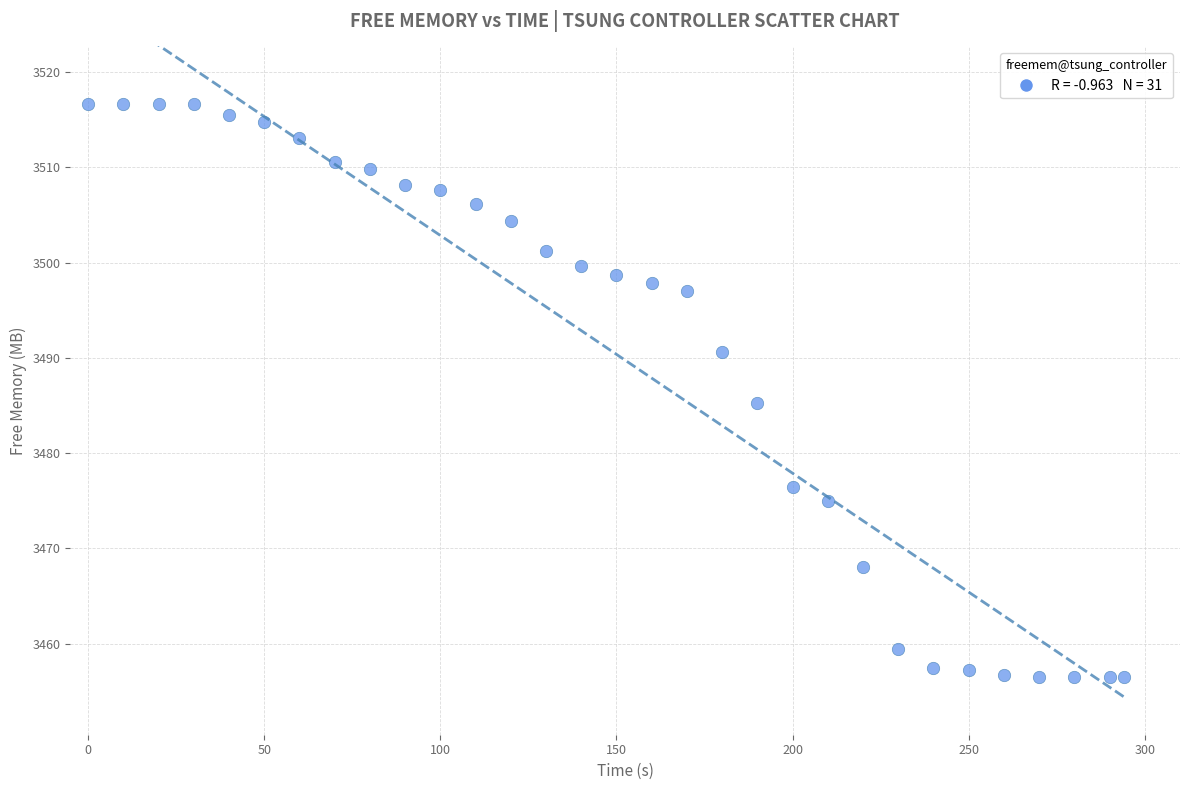

What is the range of Y values (max minus min)?

60.2